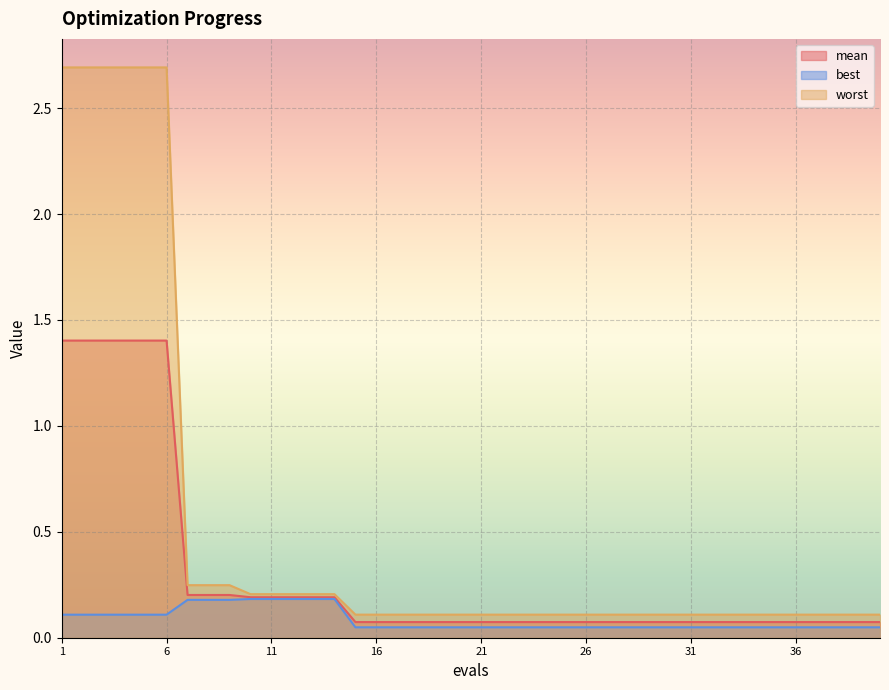

What is the sum of all best values?

3.4